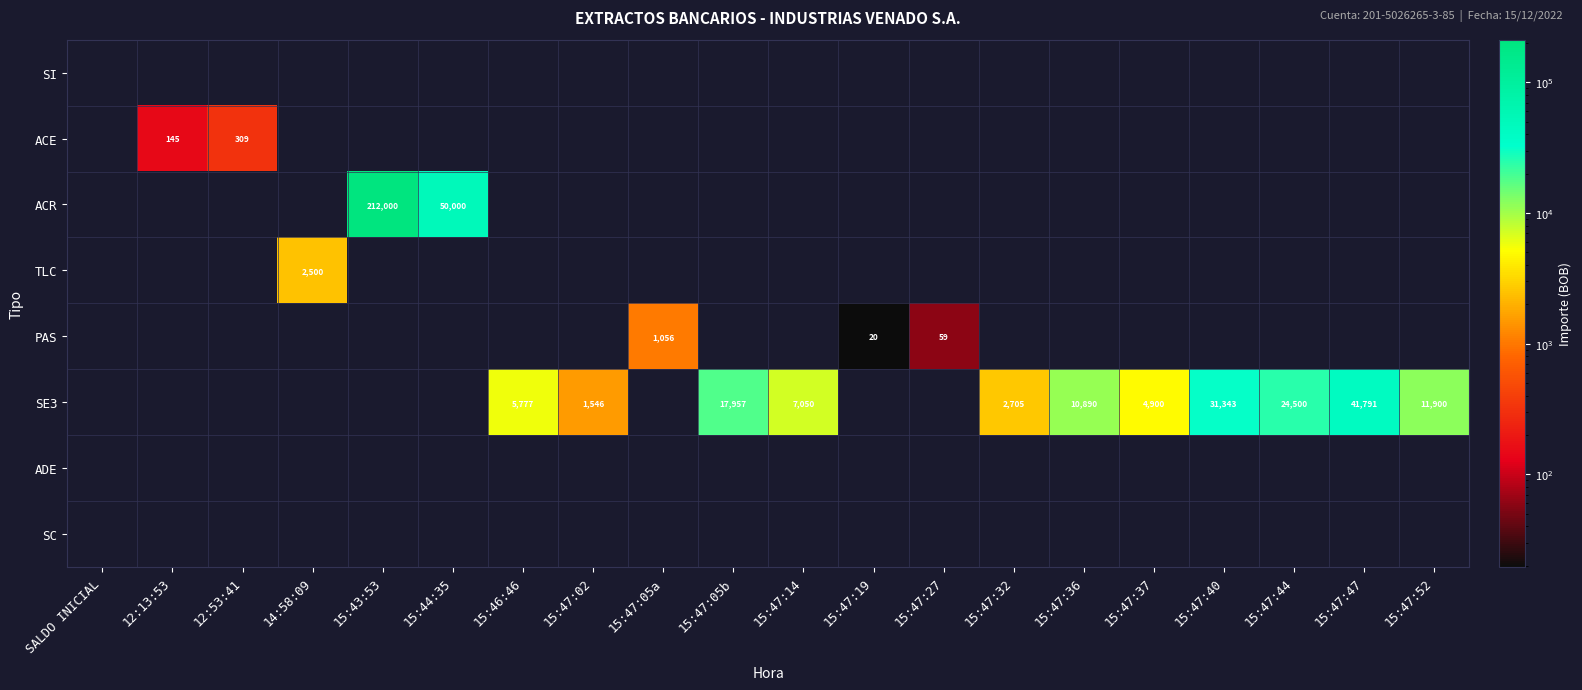

At which label does SI reach its peak?

SALDO INICIAL